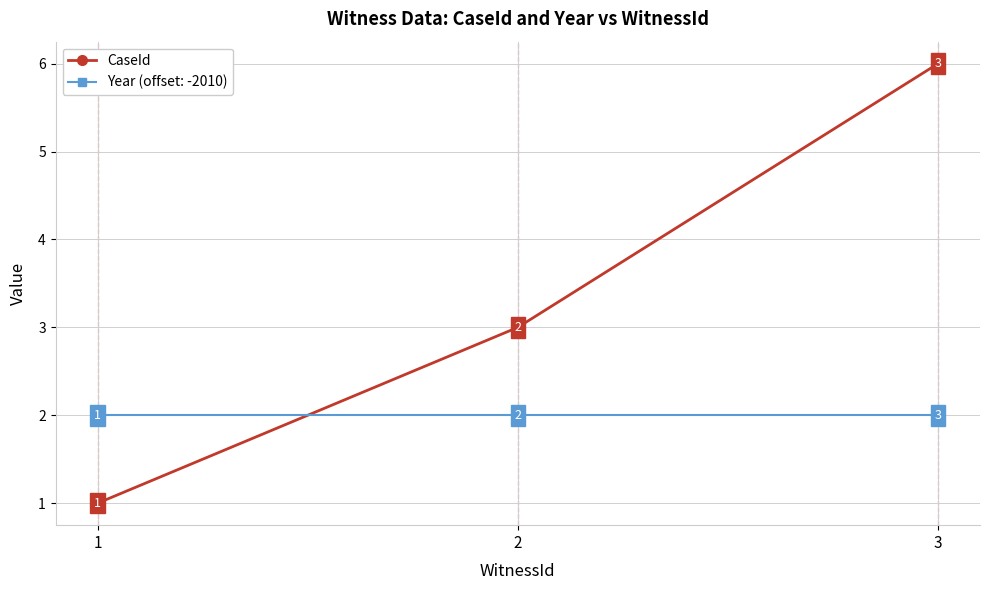

List the series in order of their overall mean, highest first.

CaseId, Year (offset: -2010)